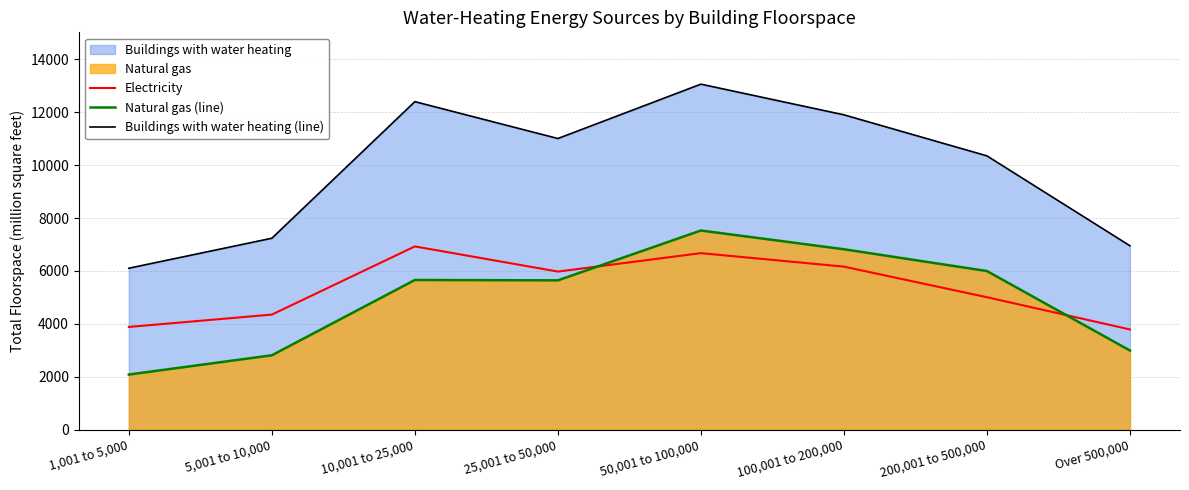

How many interior local valleys does the Electricity series have?

1